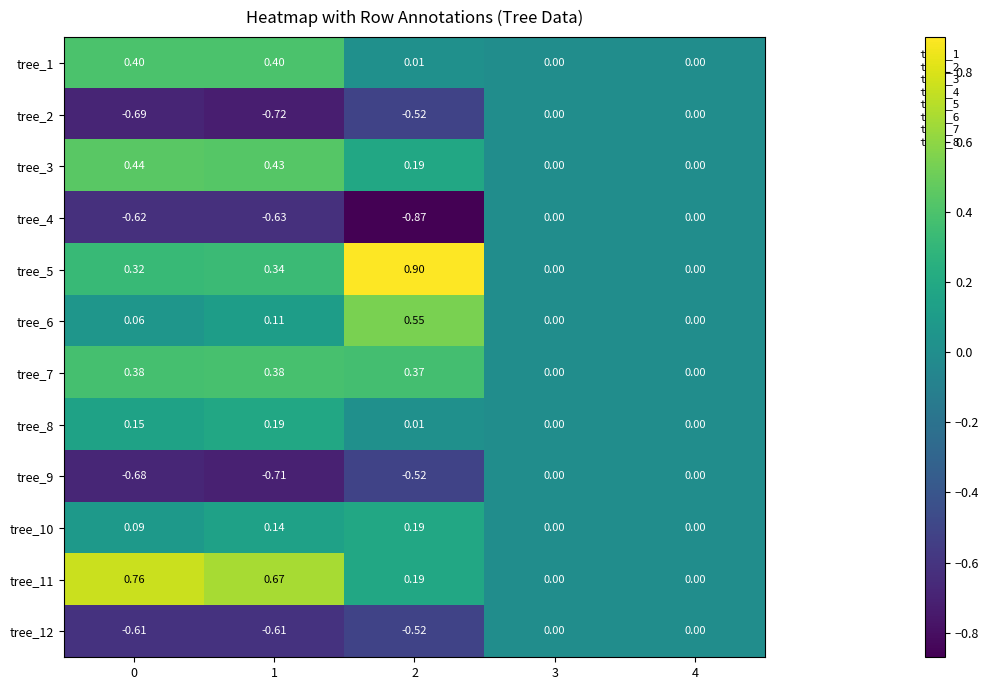

Is the value of tree_4 at 1 greater than the value of tree_8 at 3?

No